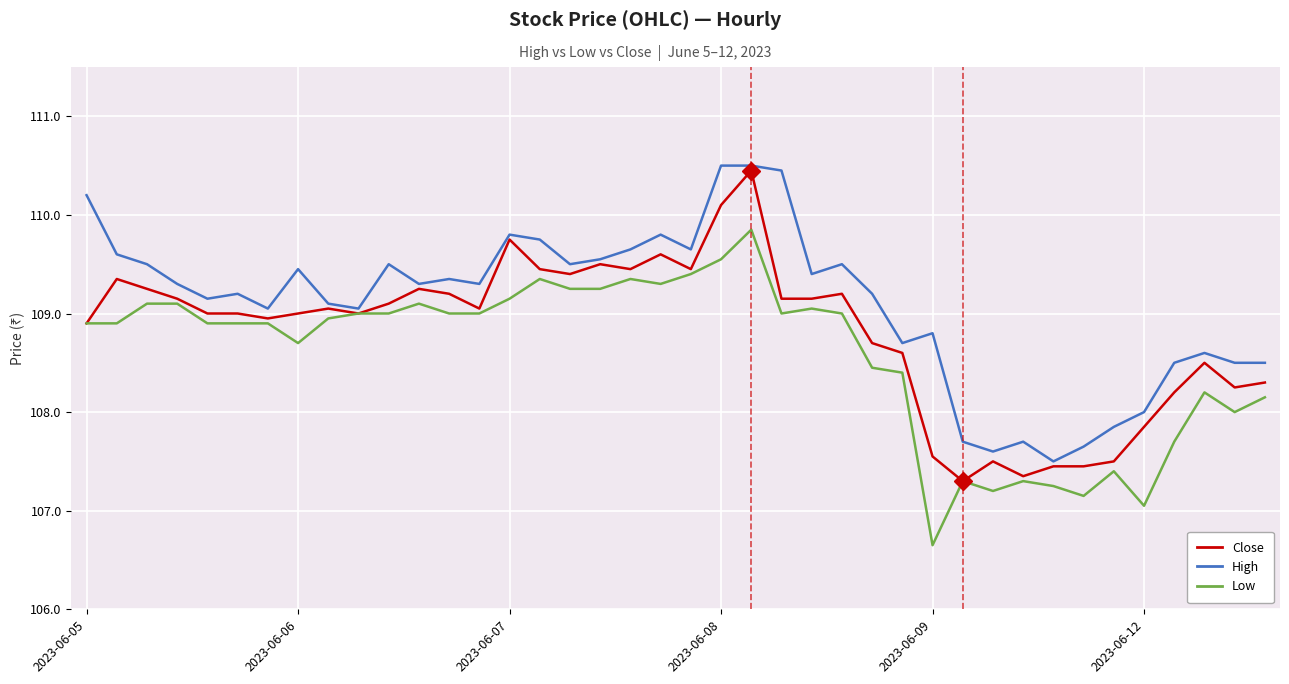

Rank the series by their average value, from highest to lowest.

High, Close, Low